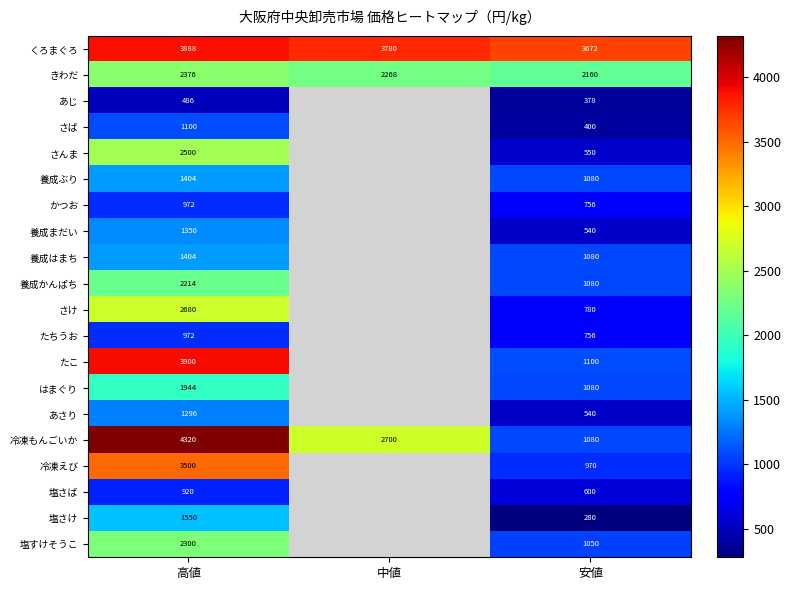

What is the maximum value shown in the chart?

4320.0